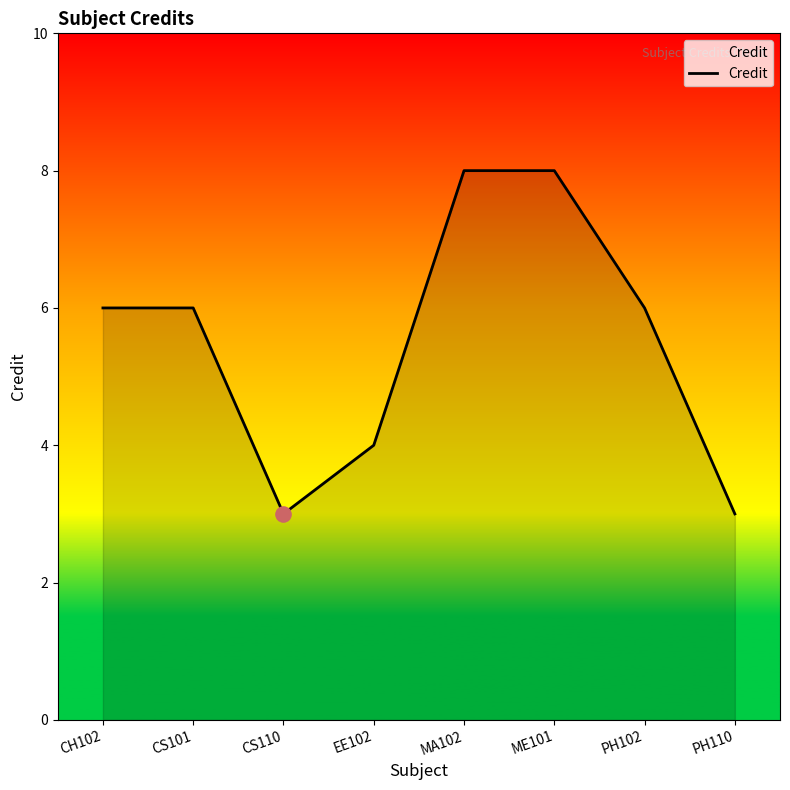

Between EE102 and CH102, which is larger?

CH102